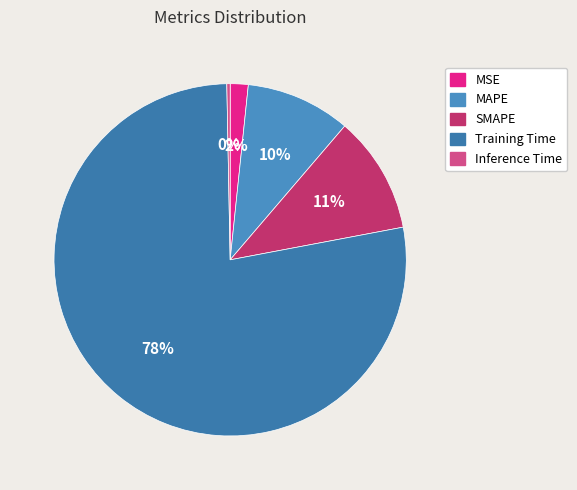

Rank the categories by value from highest to lowest.

Training Time, SMAPE, MAPE, MSE, Inference Time